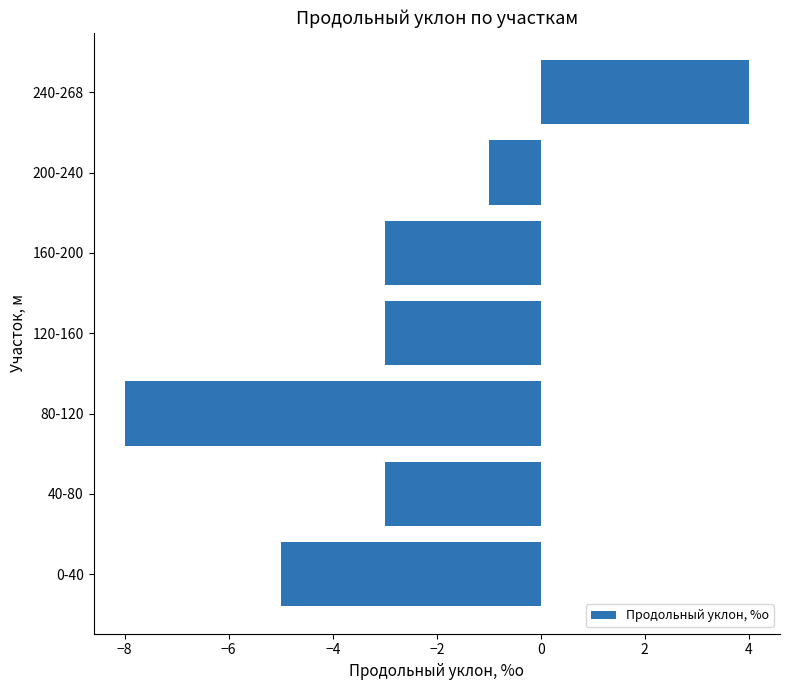

Reading bottom to top, list all the values displayed in this chart.

0-40=-5	40-80=-3	80-120=-8	120-160=-3	160-200=-3	200-240=-1	240-268=4